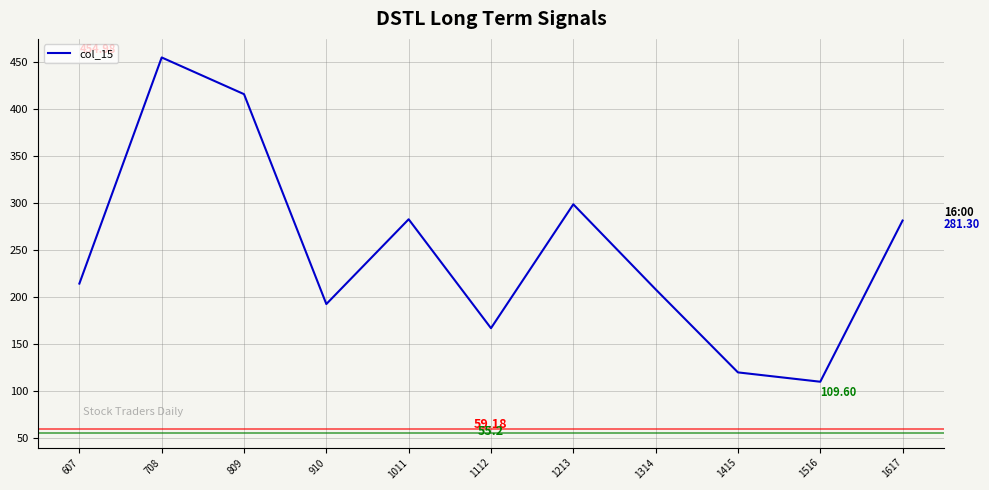

Is it true that the value at 1213 is 174.7?

False